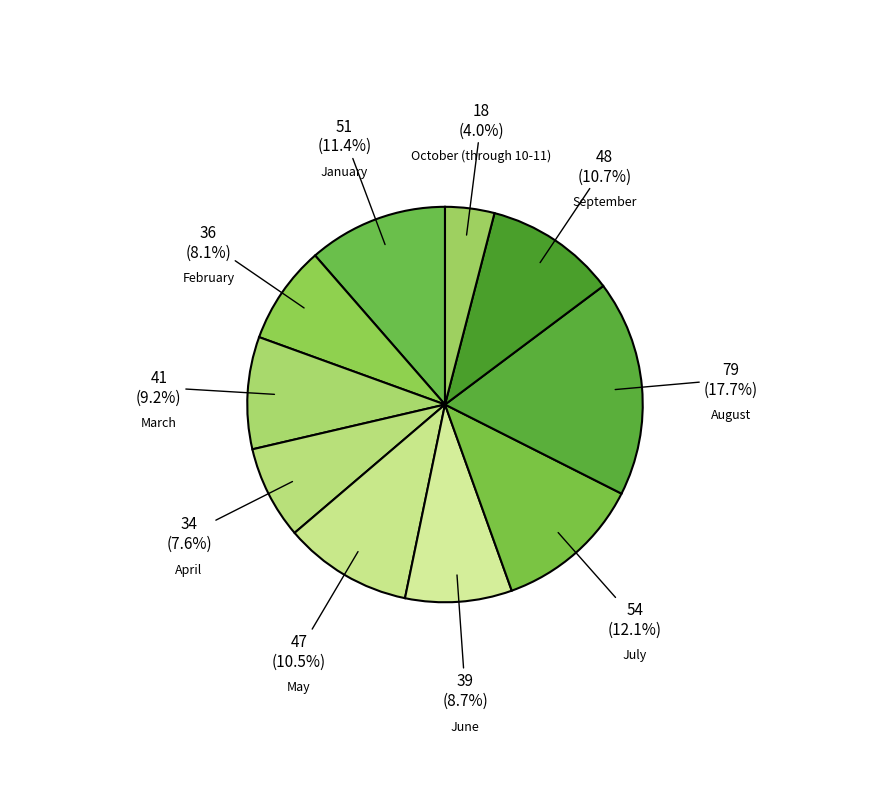

To the nearest percent, what is the average slice percentage?

10%